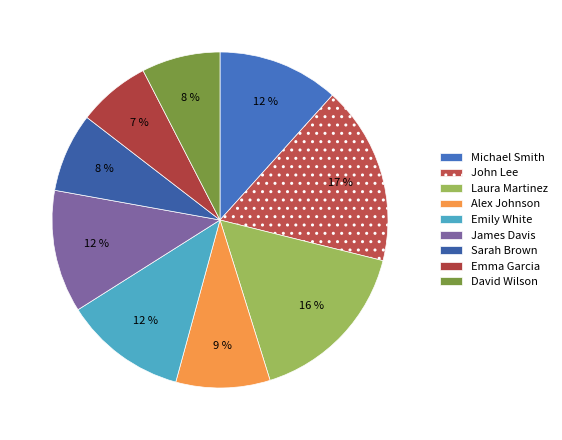

What is the largest slice in the pie chart?

John Lee